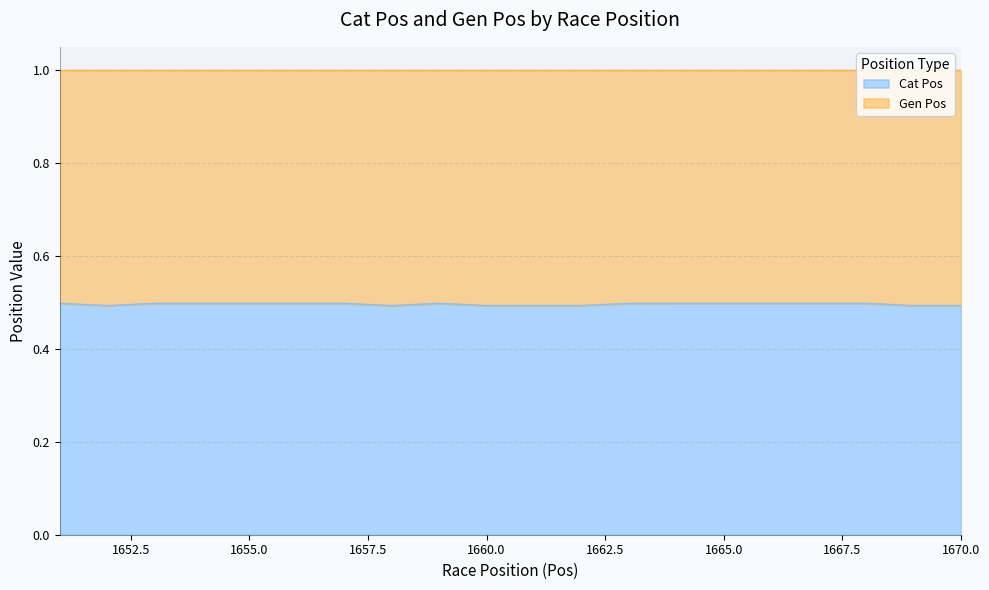

How many values are between 0 and 1?

20